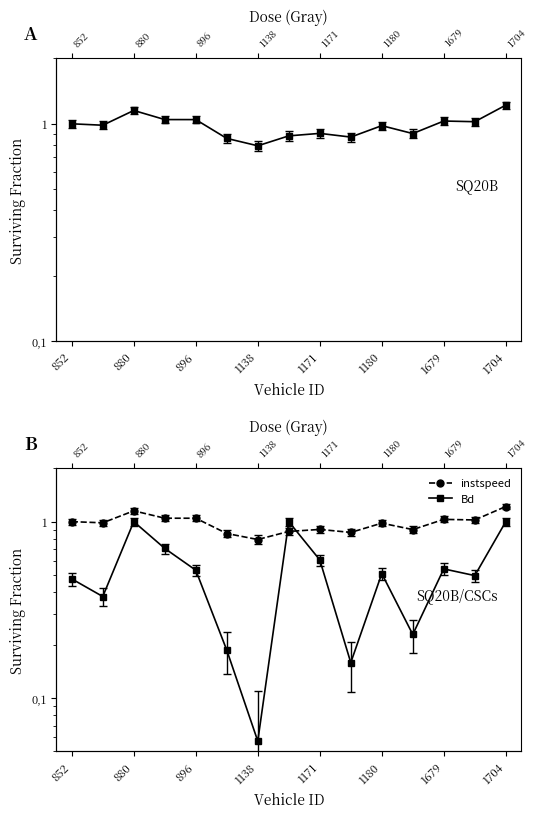

Count the number of categories in the chart.

15